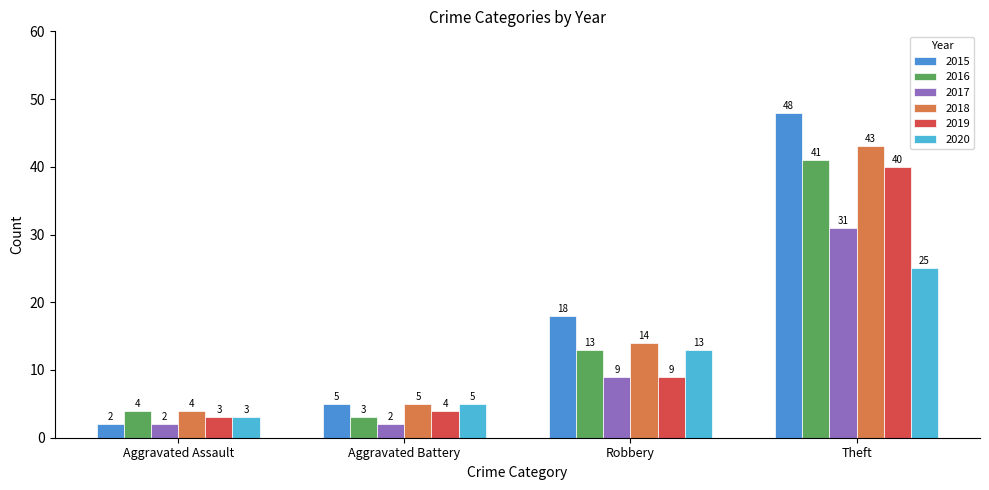

What is the approximate value of 2015 at Robbery, to the nearest 10?

20